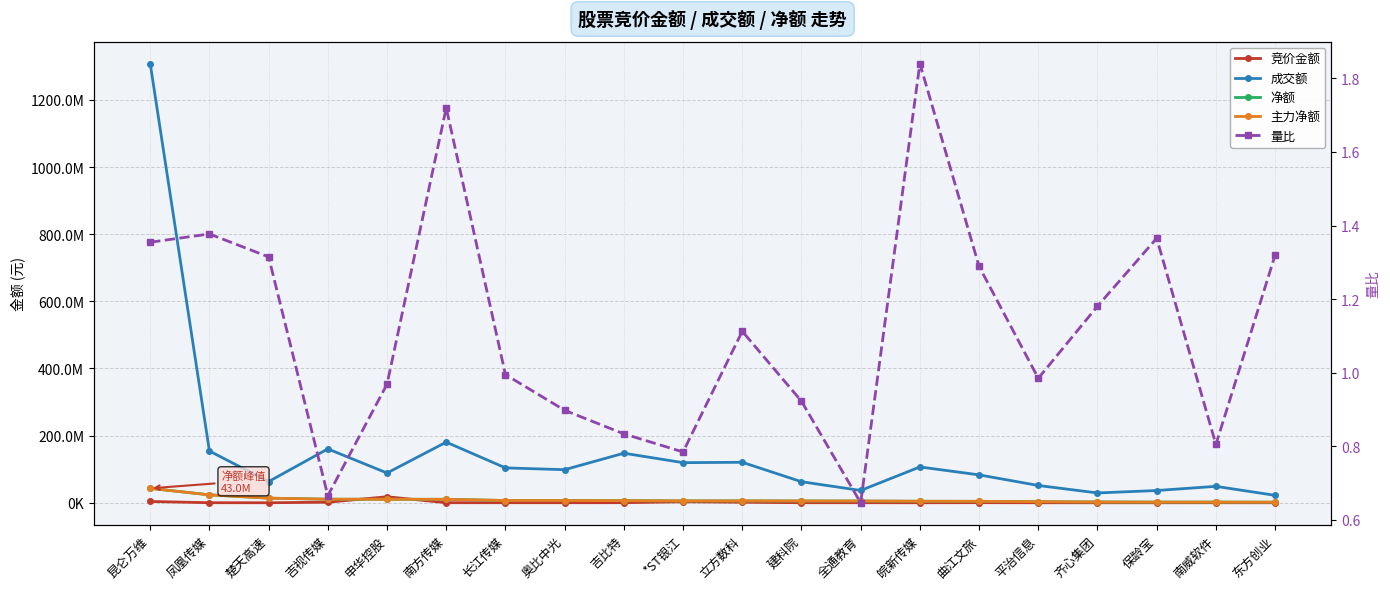

Which series has the largest range (max minus min)?

成交额